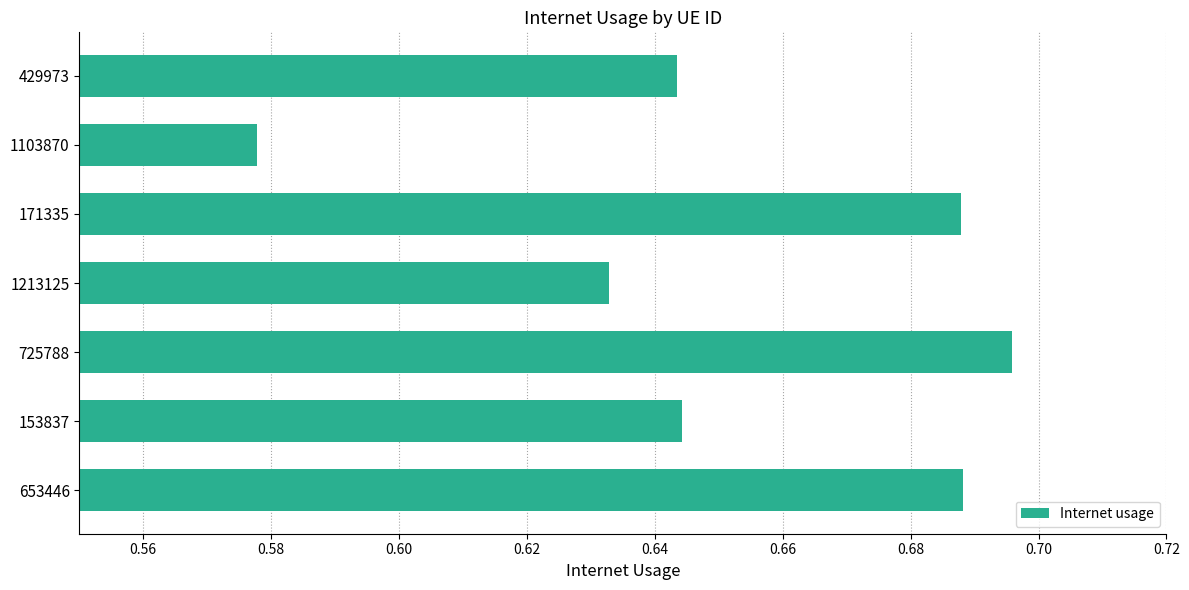

At which category does the chart reach its peak across all series?

725788